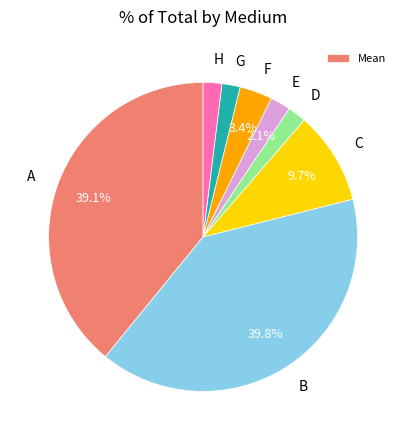

Do H and D together represent more than half of the pie?

No